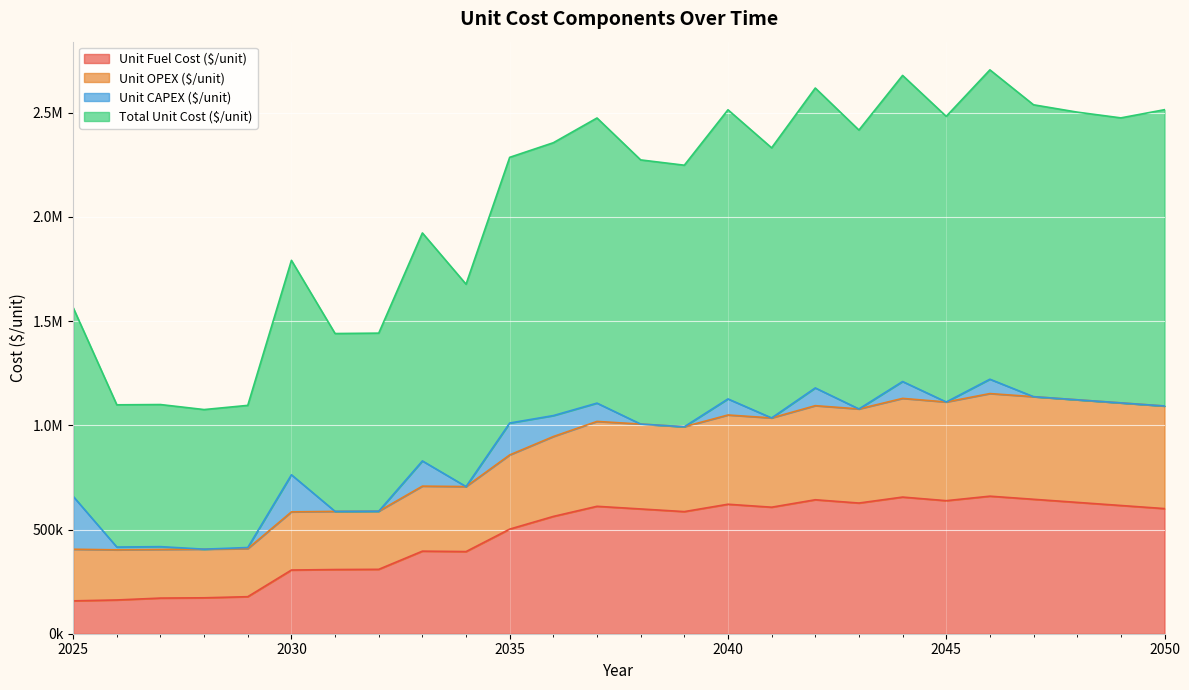

Which series has the largest total across all categories?

Total Unit Cost ($/unit)